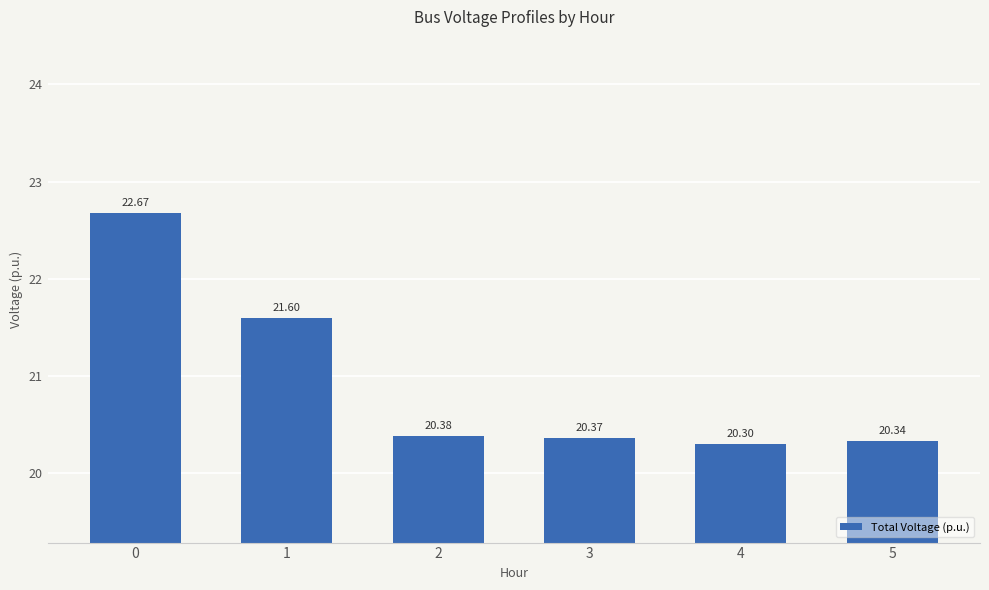

How many distinct data groups are displayed?

1